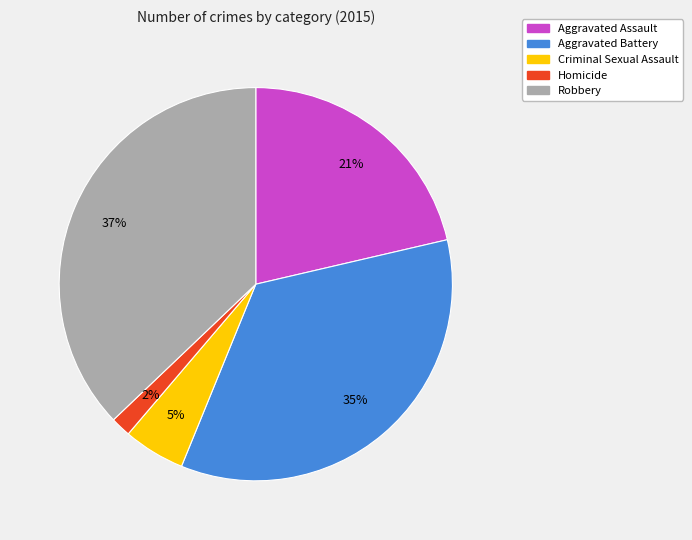

To the nearest percent, what portion does Robbery represent?

37%